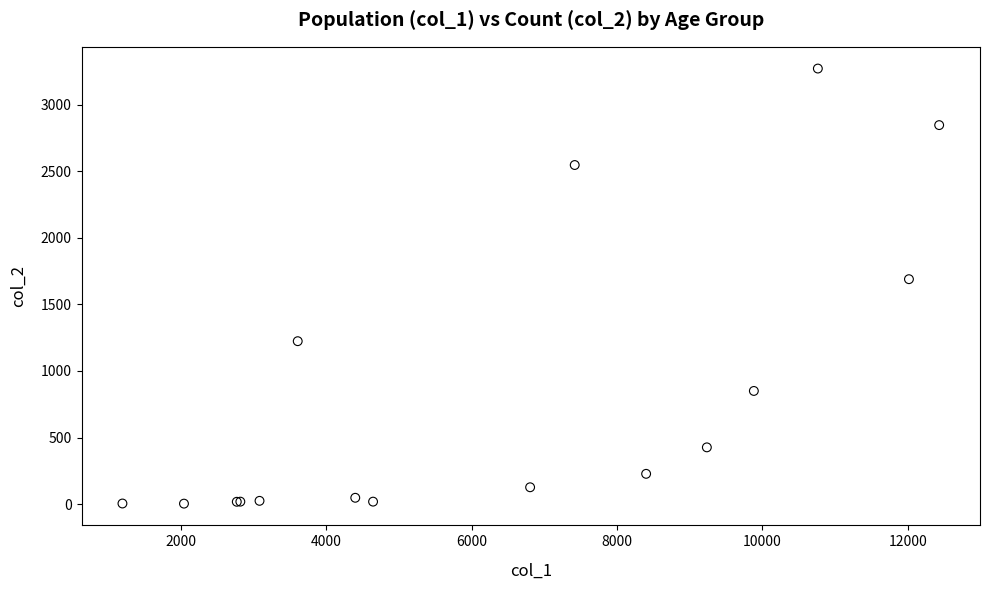

What Y value in the scatter plot is closest to 1638?

1690